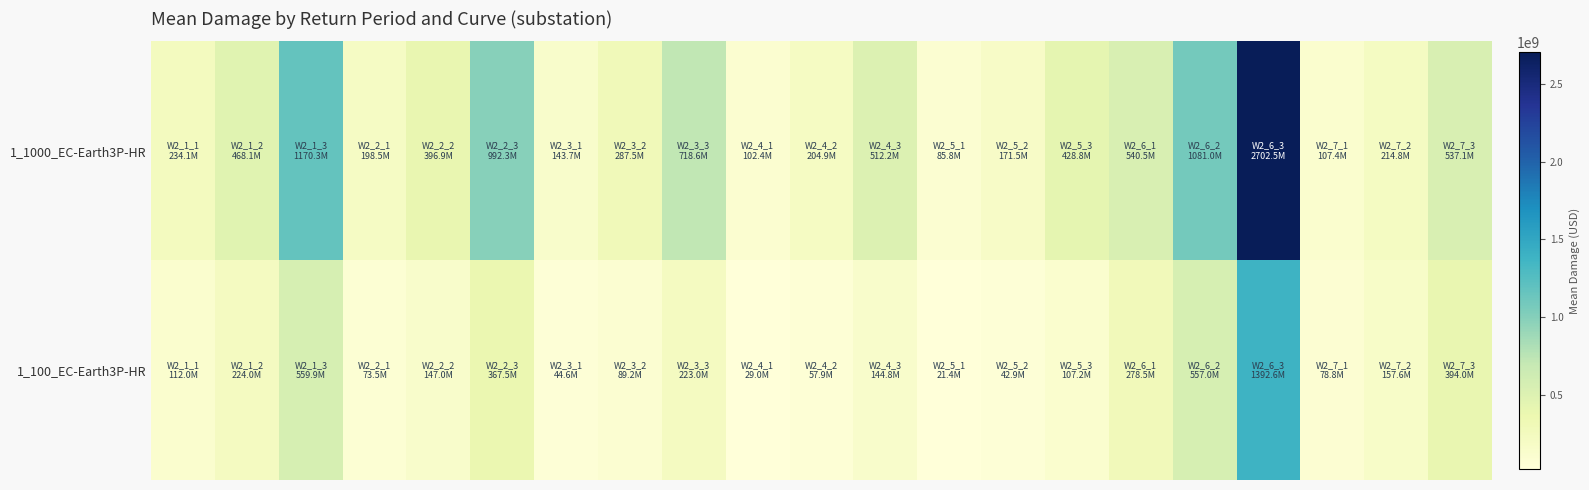

Which series has the largest range (max minus min)?

1_1000_EC-Earth3P-HR